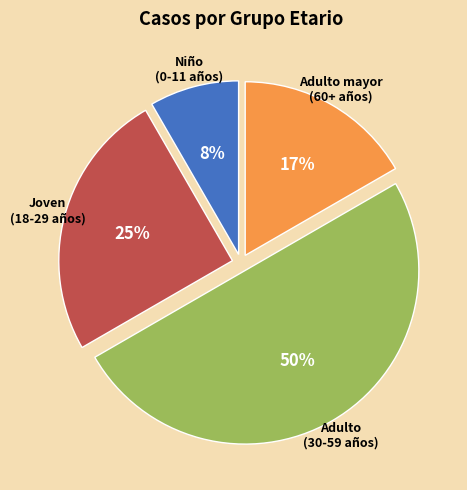

To the nearest percent, what is the difference between the largest and smallest slice percentages?

42%